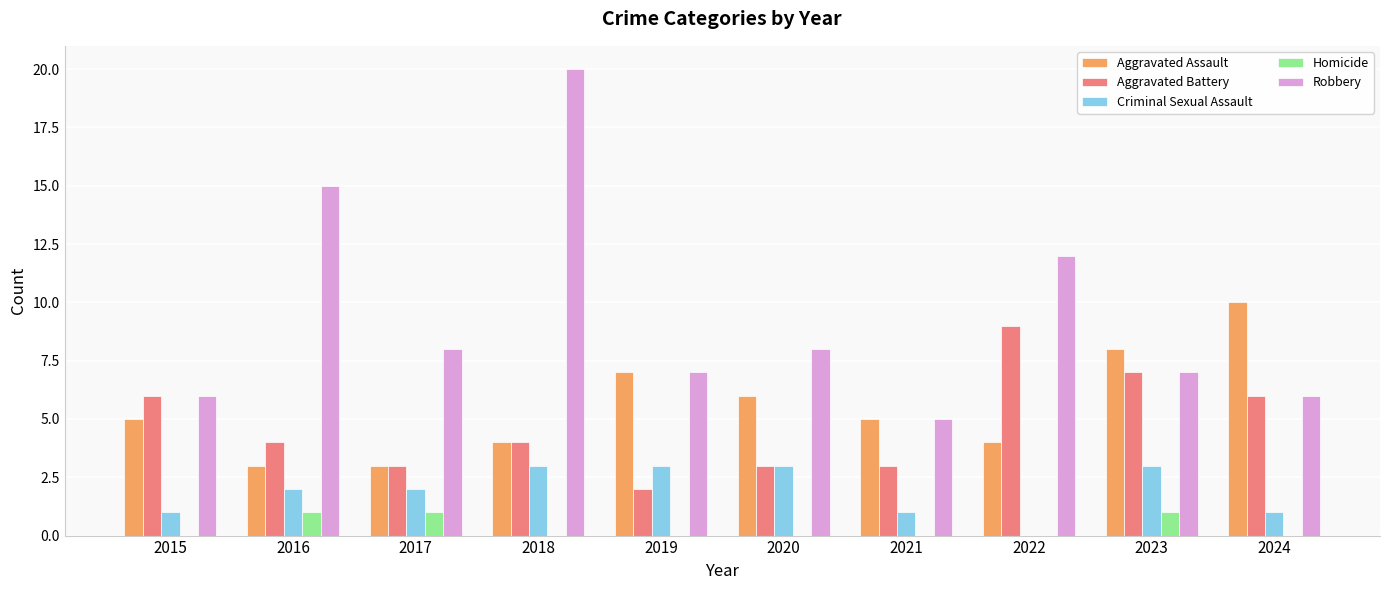

What is the approximate value of Aggravated Assault at 2020?

6